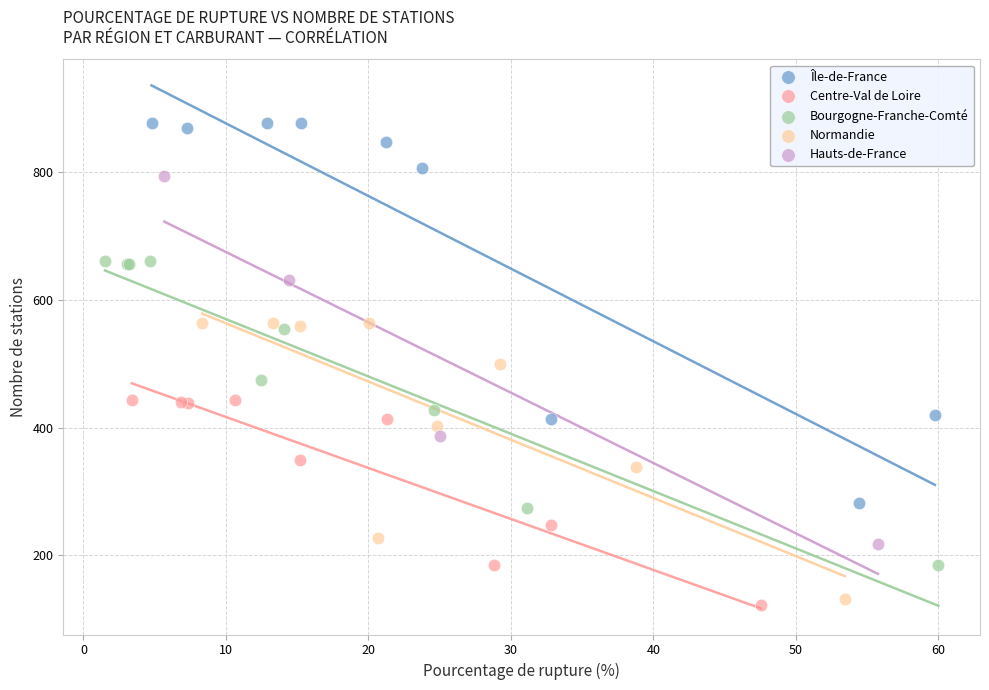

What are all the series names shown in the legend?

Île-de-France, Centre-Val de Loire, Bourgogne-Franche-Comté, Normandie, Hauts-de-France